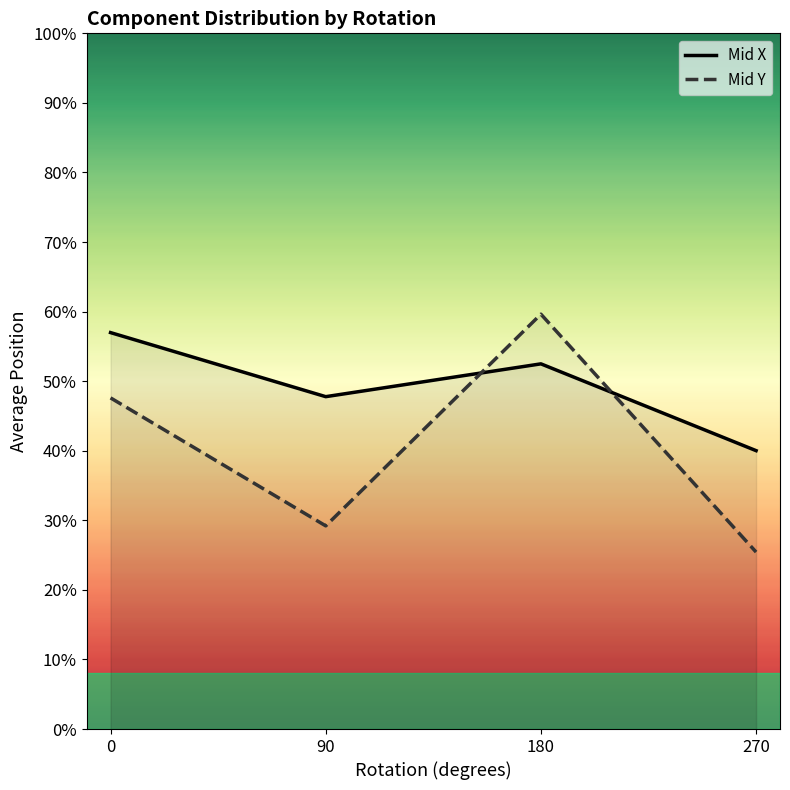

Between 0 and 90, which series saw the biggest shift?

Mid Y